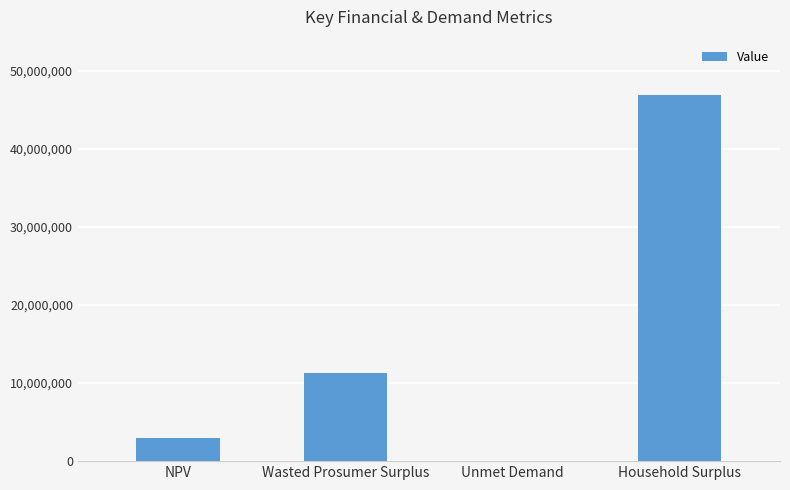

Count the number of categories in the chart.

4